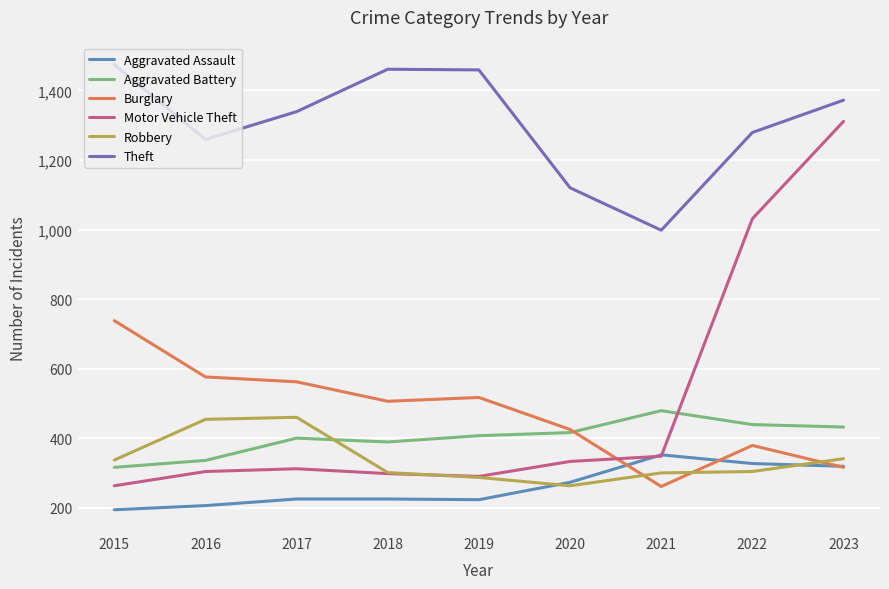

True or false: Robbery has a value of 337 at 2015.

True